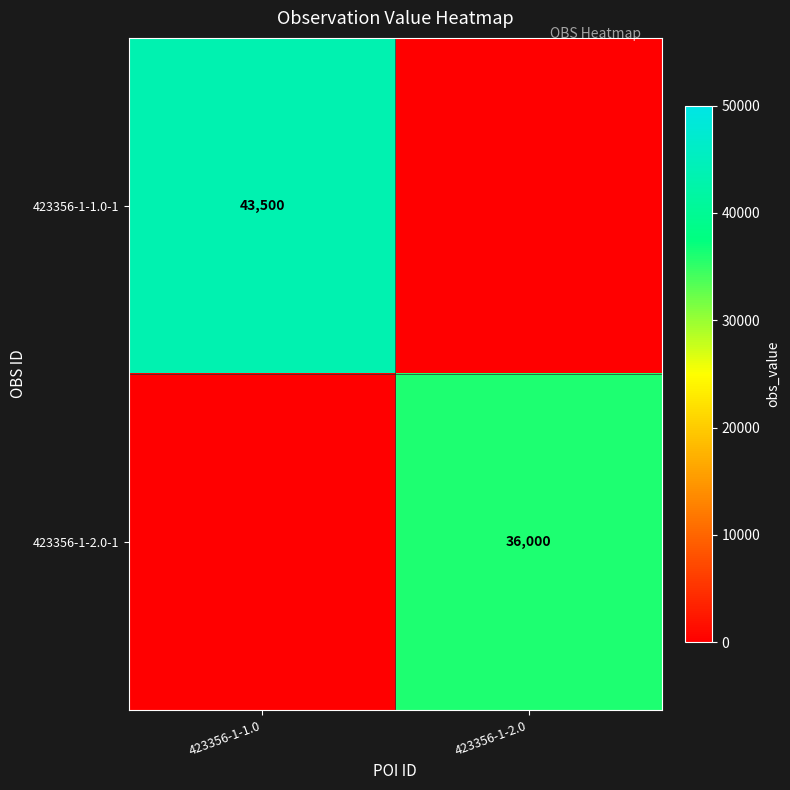

True or false: 423356-1-2.0-1 has a value of 36000 at 423356-1-2.0.

True